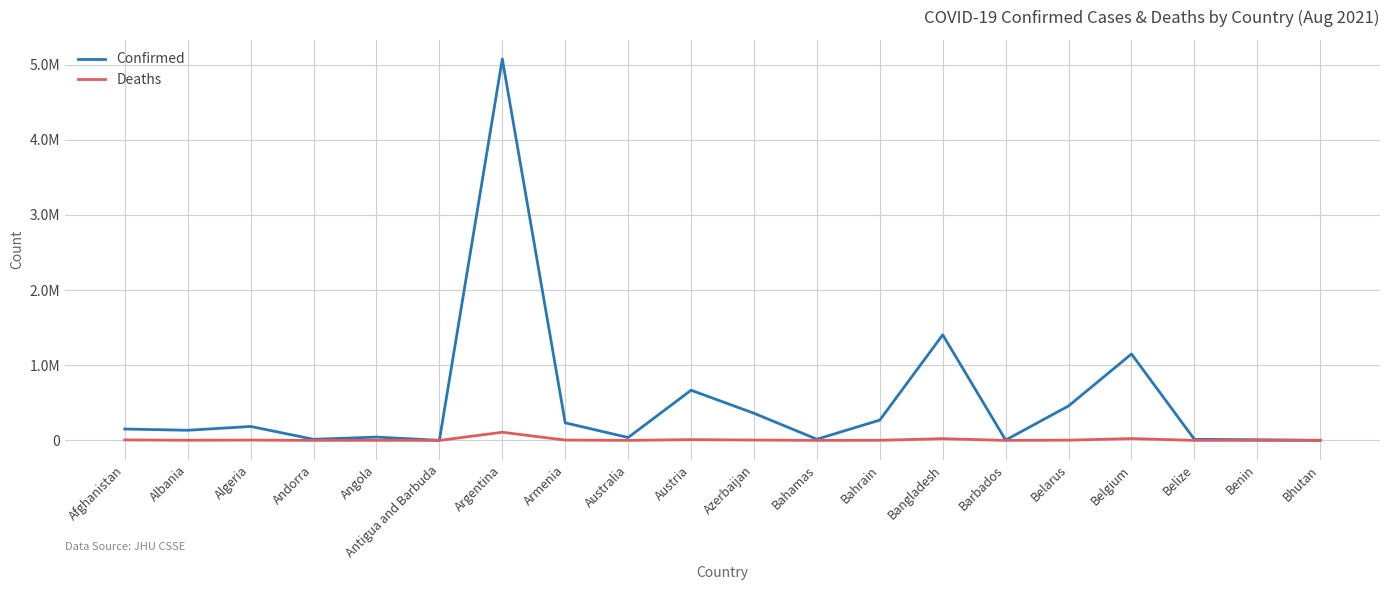

Reading right to left, transcribe all the data shown in this chart.

Confirmed: Bhutan=2566	Benin=9065	Belize=14847	Belgium=1149869	Belarus=458847	Barbados=4515	Bangladesh=1405333	Bahrain=270692	Bahamas=16141	Azerbaijan=361501	Austria=667841	Australia=38658	Armenia=234227	Argentina=5074725	Antigua and Barbuda=1372	Angola=44328	Andorra=14924	Algeria=185902	Albania=135140	Afghanistan=151770
Deaths: Bhutan=3	Benin=113	Belize=344	Belgium=25287	Belarus=3582	Barbados=48	Bangladesh=23810	Bahrain=1384	Bahamas=311	Azerbaijan=5125	Austria=10754	Australia=953	Armenia=4685	Argentina=108815	Antigua and Barbuda=43	Angola=1082	Andorra=129	Algeria=4730	Albania=2461	Afghanistan=7000